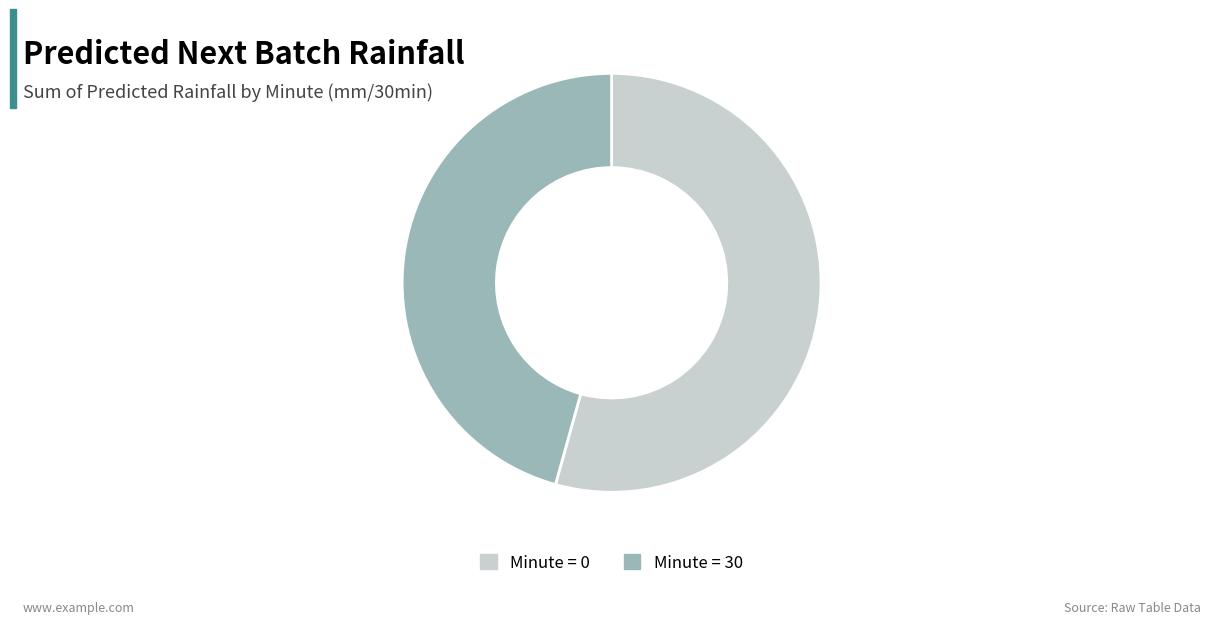

Does any single category account for the majority?

Yes